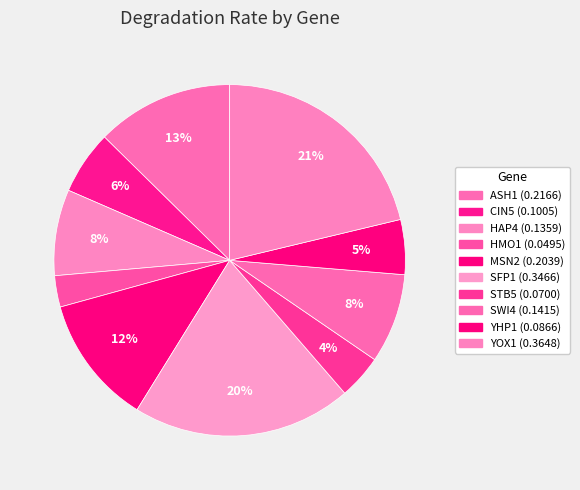

Count the number of slices in the pie.

10